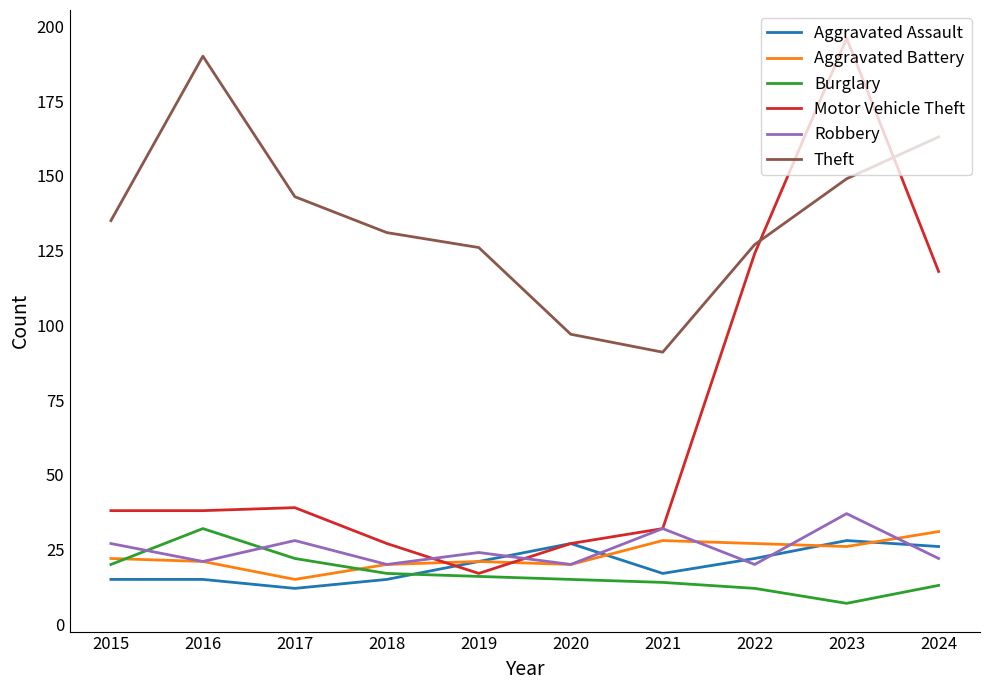

True or false: Theft has a value of 92 at 2015.

False